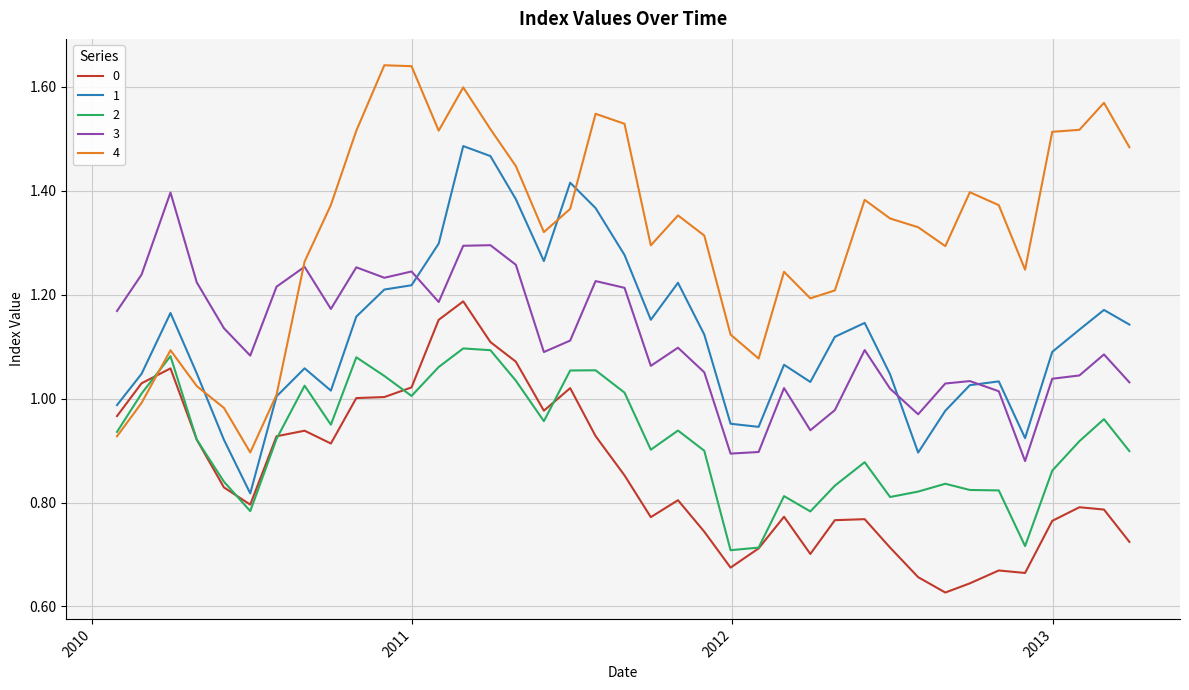

After their last crossing, which series has the higher values: 4 or 0?

4